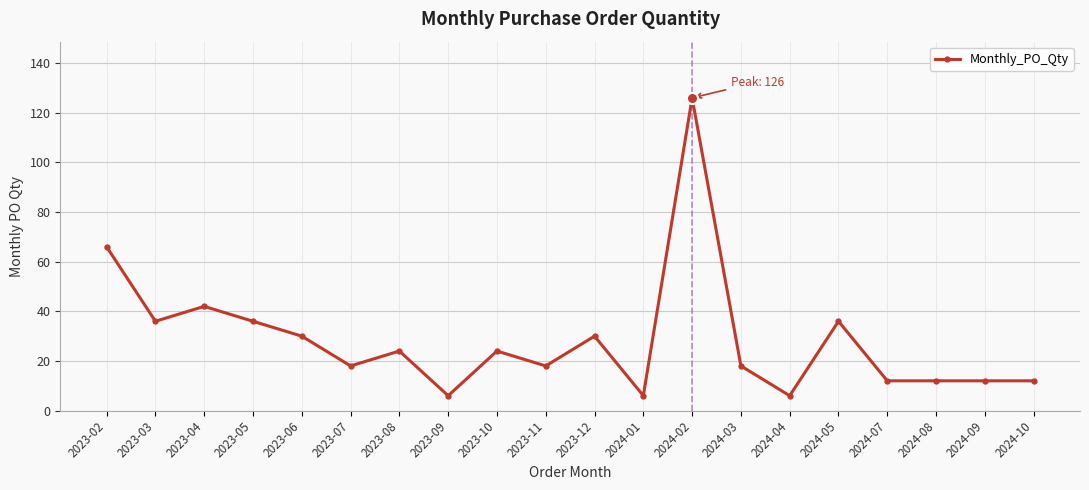

How many data points does each series have?

20